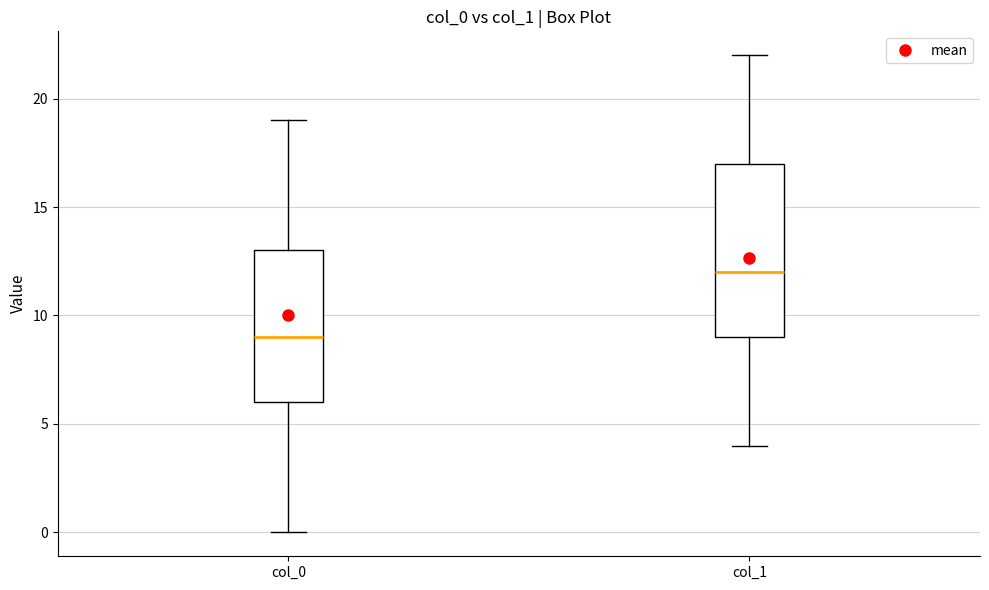

Reading left to right, transcribe this box plot: for each box, give where its median line is, the range the box spans, and where its two whiskers end, as read against the y-axis. The values are not printed on the chart, so give them approximately, as read against the axis.

col_0: median 9, box 6 to 13, whiskers 0 to 19
col_1: median 12, box 9 to 17, whiskers 4 to 22